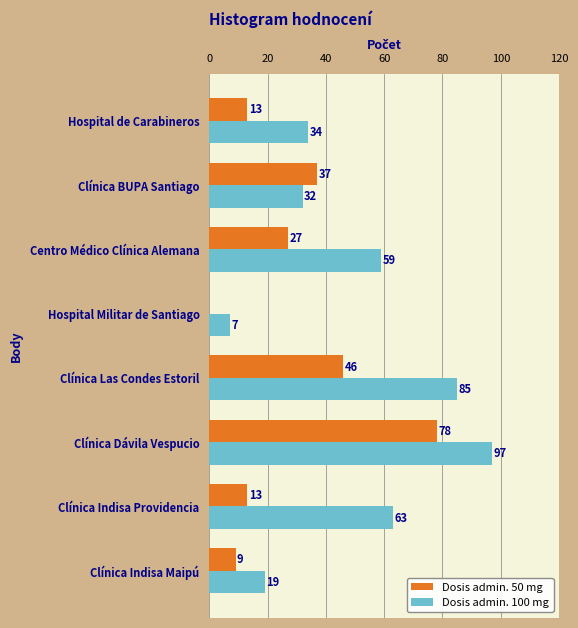

What is the sum of all Dosis admin. 100 mg values?

396